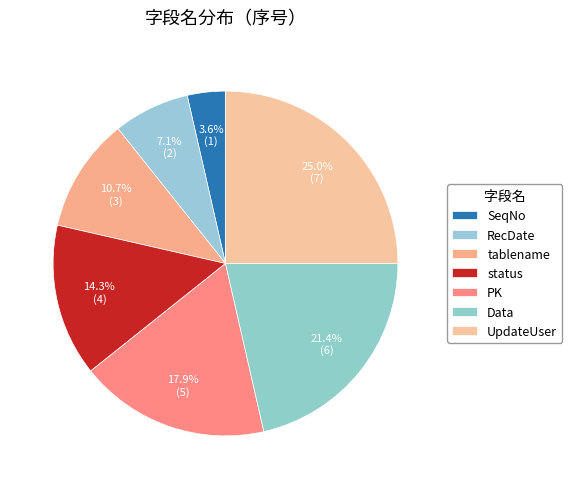

To the nearest percent, what is the combined percentage of Data and tablename?

32%